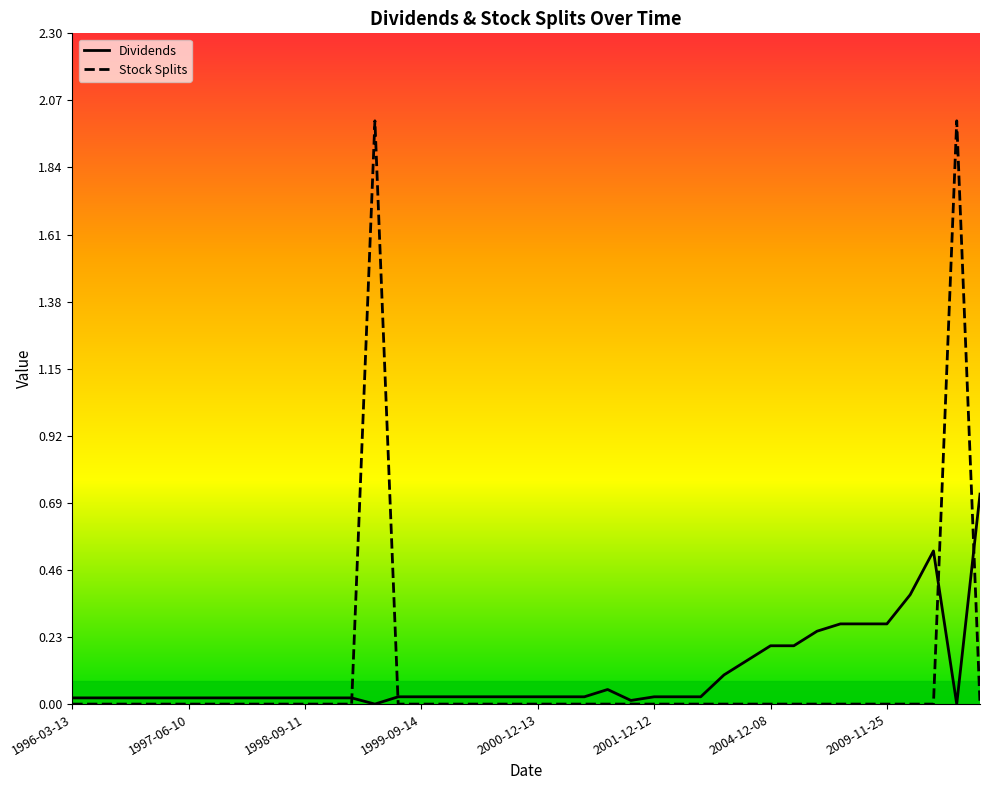

Rank the series by their maximum value, from highest to lowest.

Stock Splits, Dividends